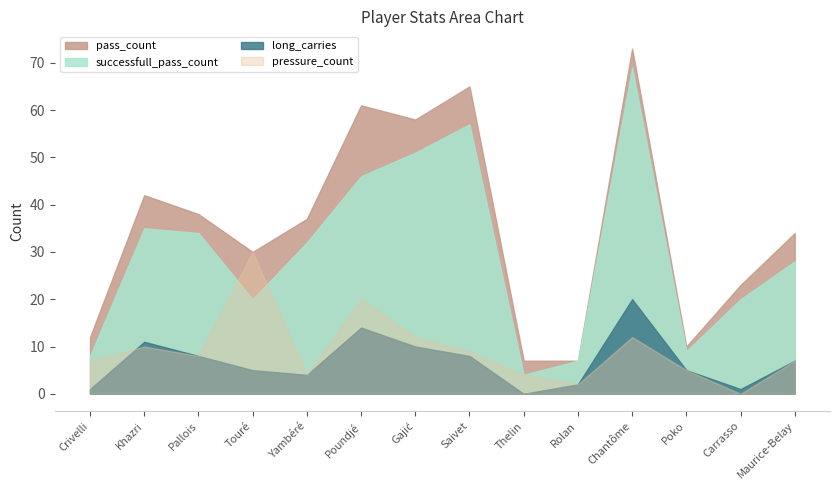

Reading right to left, what are all the values shown in this chart?

pass_count: 34	23	10	73	7	7	65	58	61	37	30	38	42	12
successfull_pass_count: 28	20	9	69	7	4	57	51	46	32	20	34	35	8
long_carries: 7	1	5	20	2	0	8	10	14	4	5	8	11	1
pressure_count: 7	0	5	12	2	4	9	12	20	4	30	8	10	7